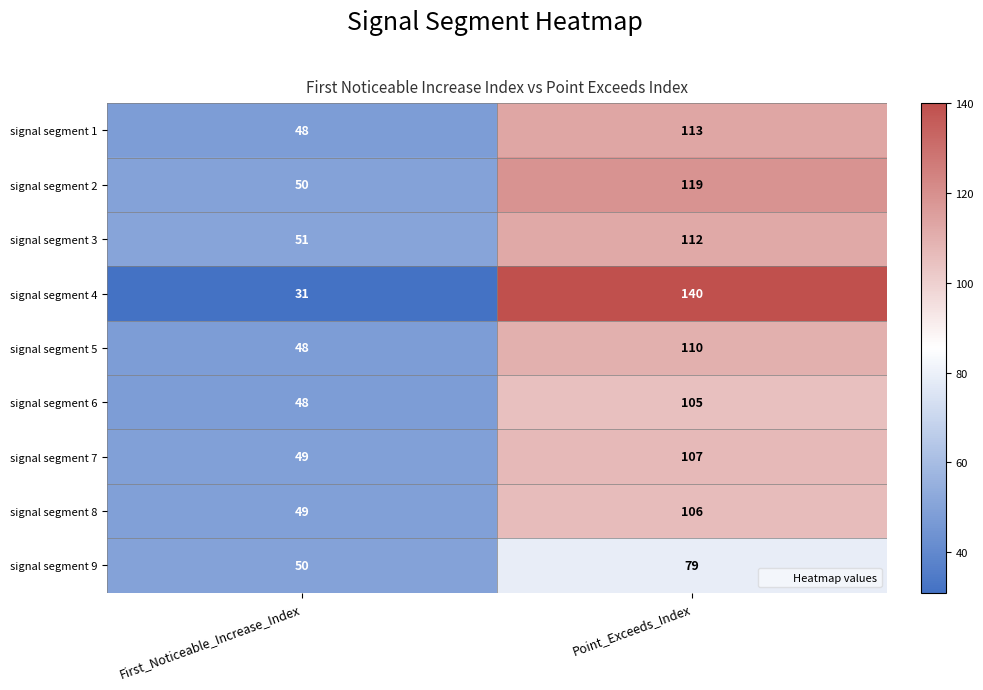

Which category has the lowest value across all series?

First_Noticeable_Increase_Index